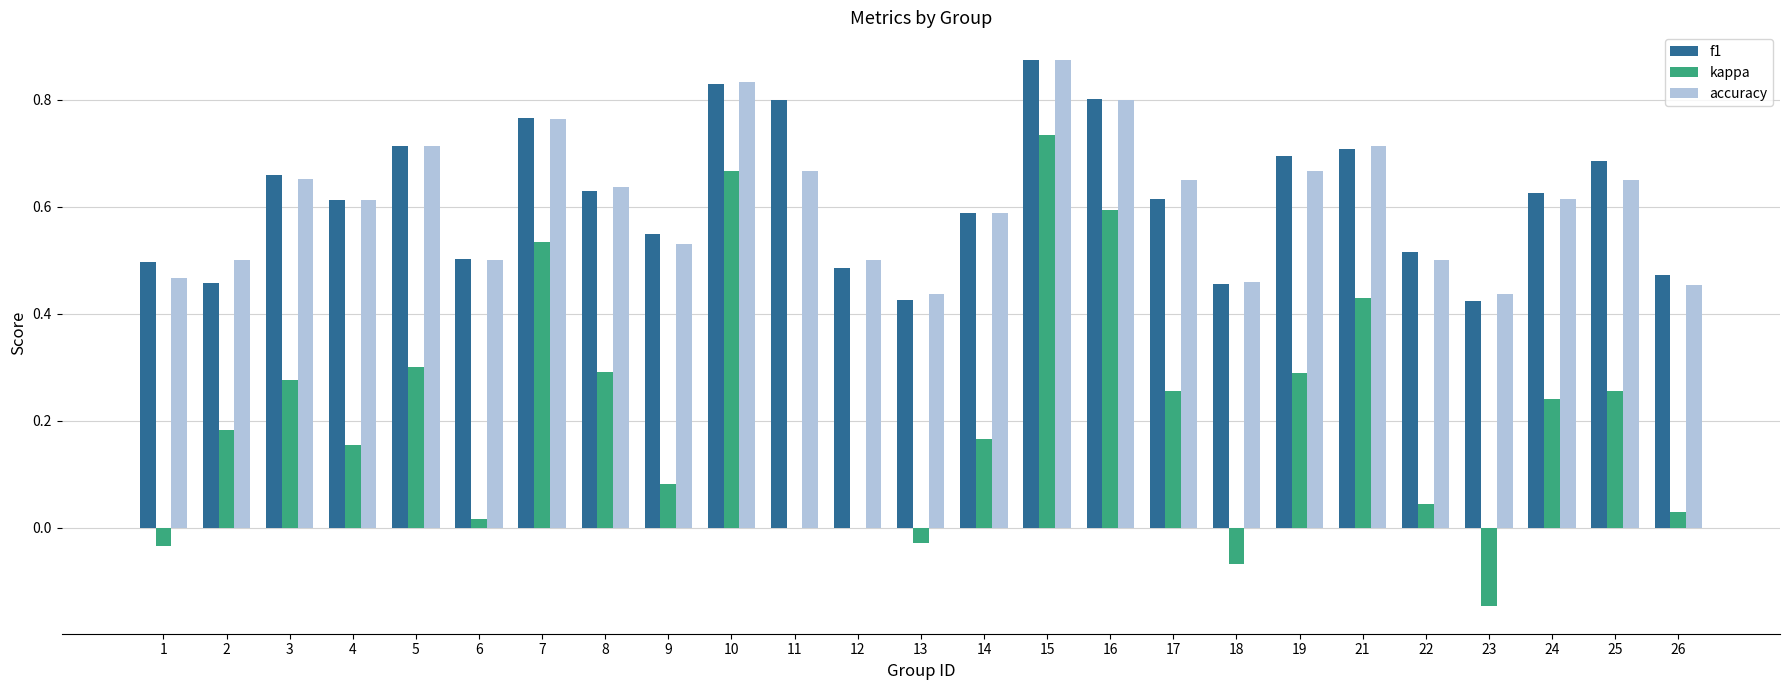

Is the value of kappa at 16 greater than the value of accuracy at 8?

No